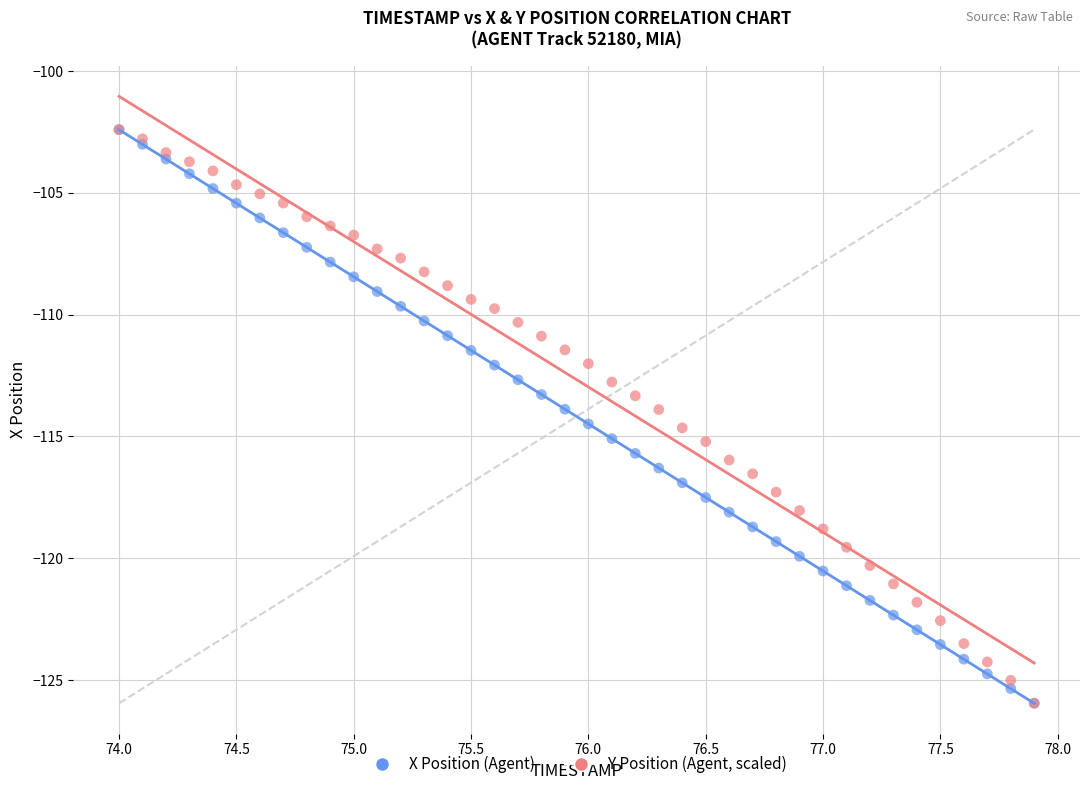

What are all the series names shown in the legend?

X Position (Agent), Y Position (Agent, scaled)